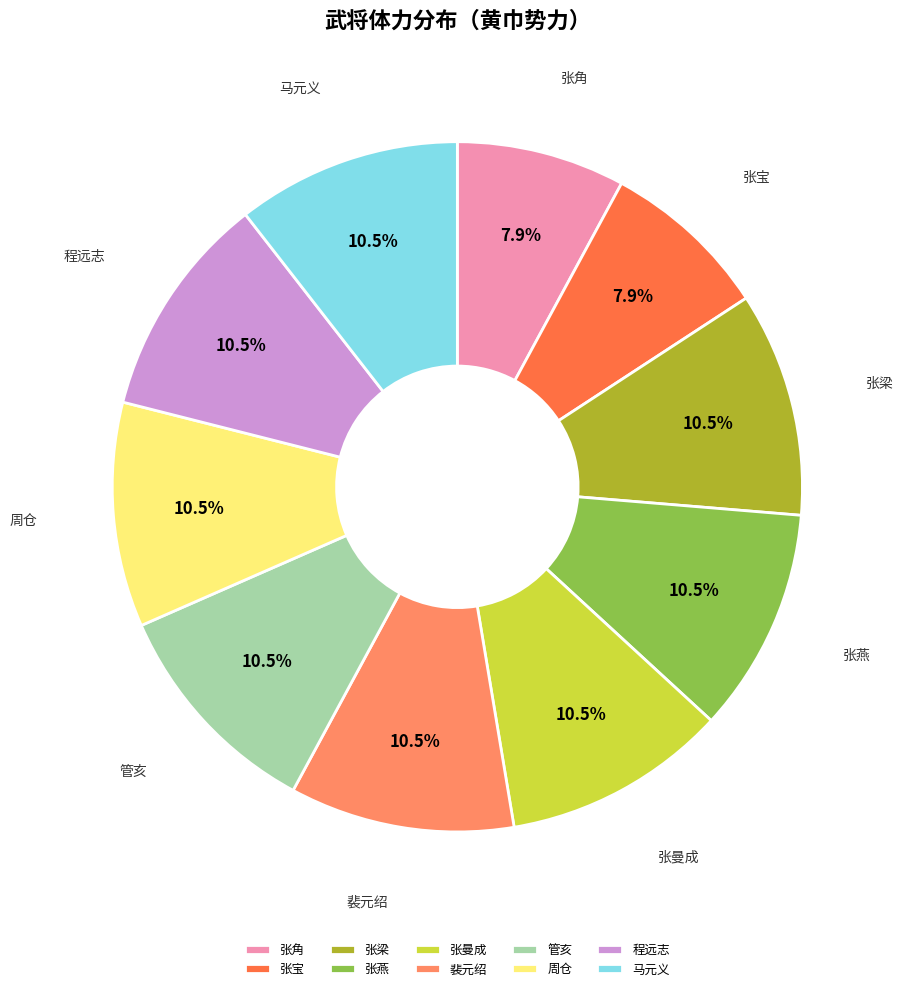

Between 程远志 and 张角, which is larger?

程远志